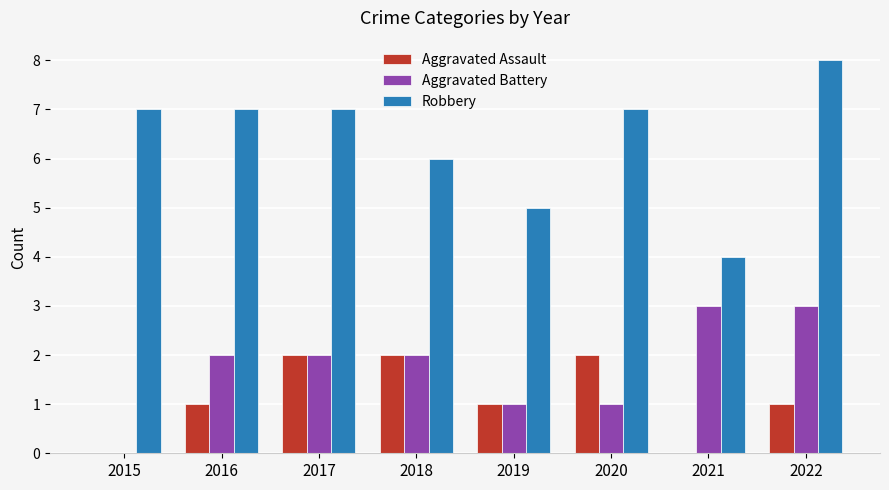

Which series has the widest spread of values?

Robbery